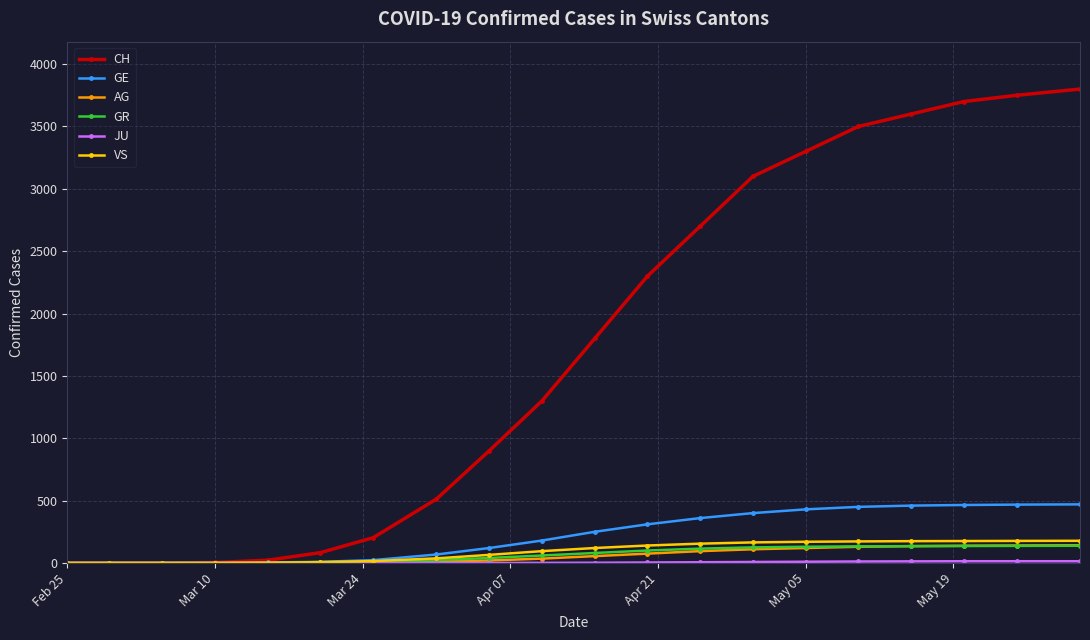

Which series has the largest range (max minus min)?

CH